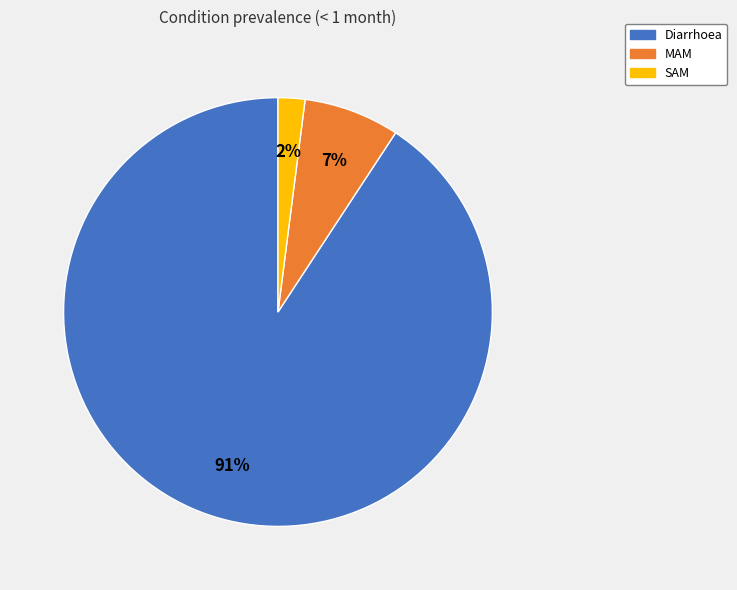

How many slices are in this pie chart?

3